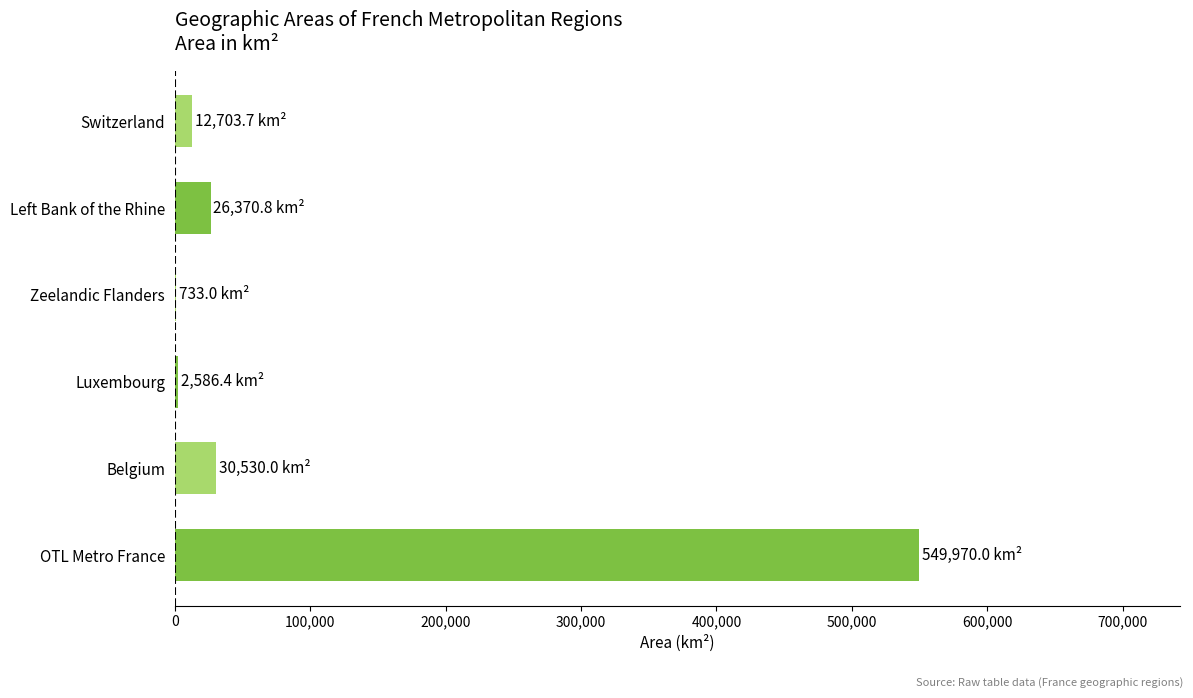

Which label corresponds to the largest value in the chart?

OTL Metro France